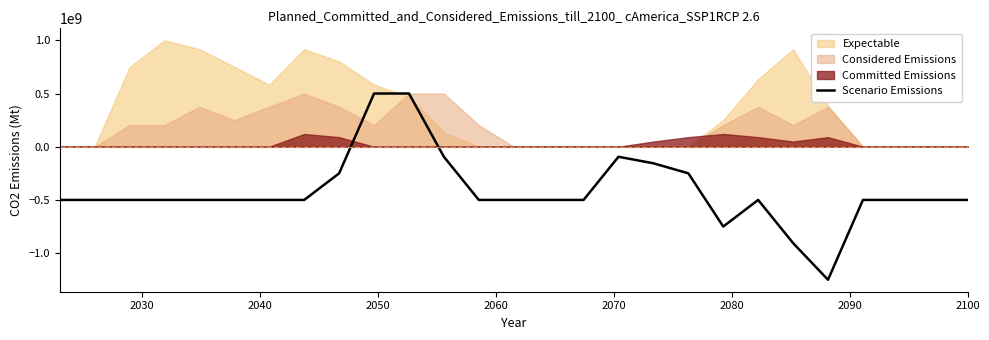

What is the minimum value for Scenario Emissions?

-1250000000.0